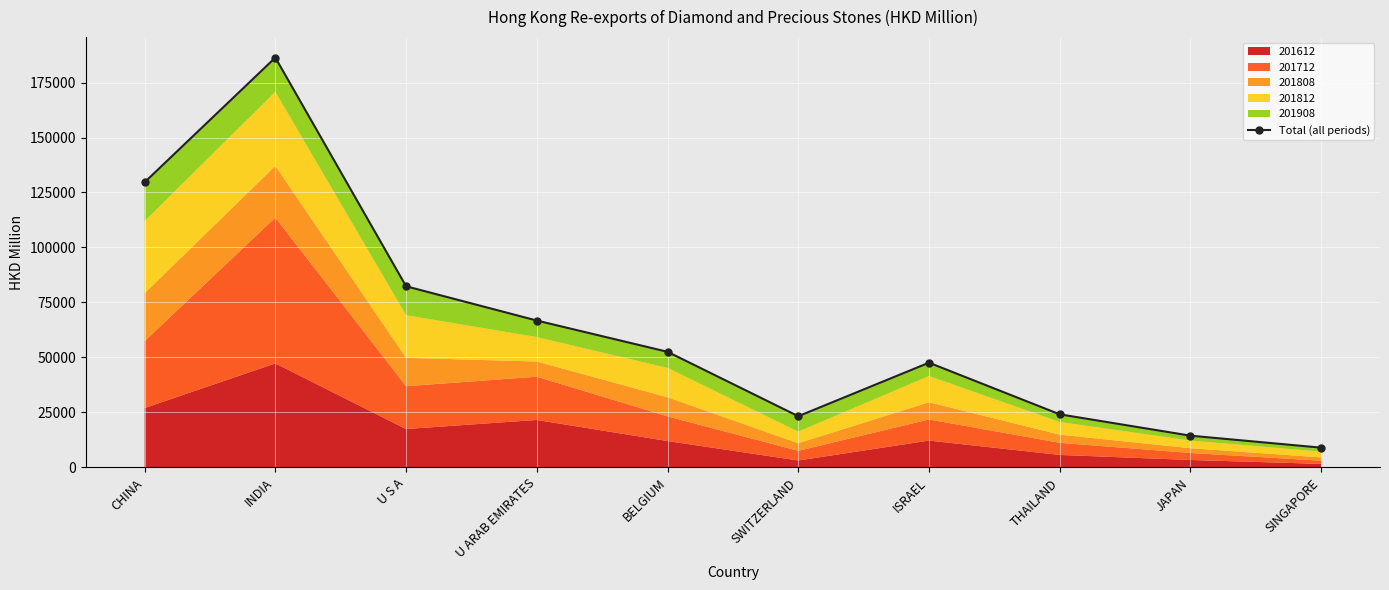

What is the average value?

63600.6